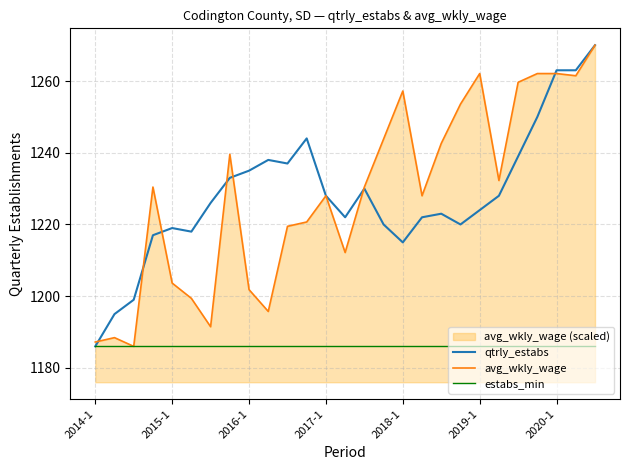

At how many categories does at least one series exceed 1258?

6